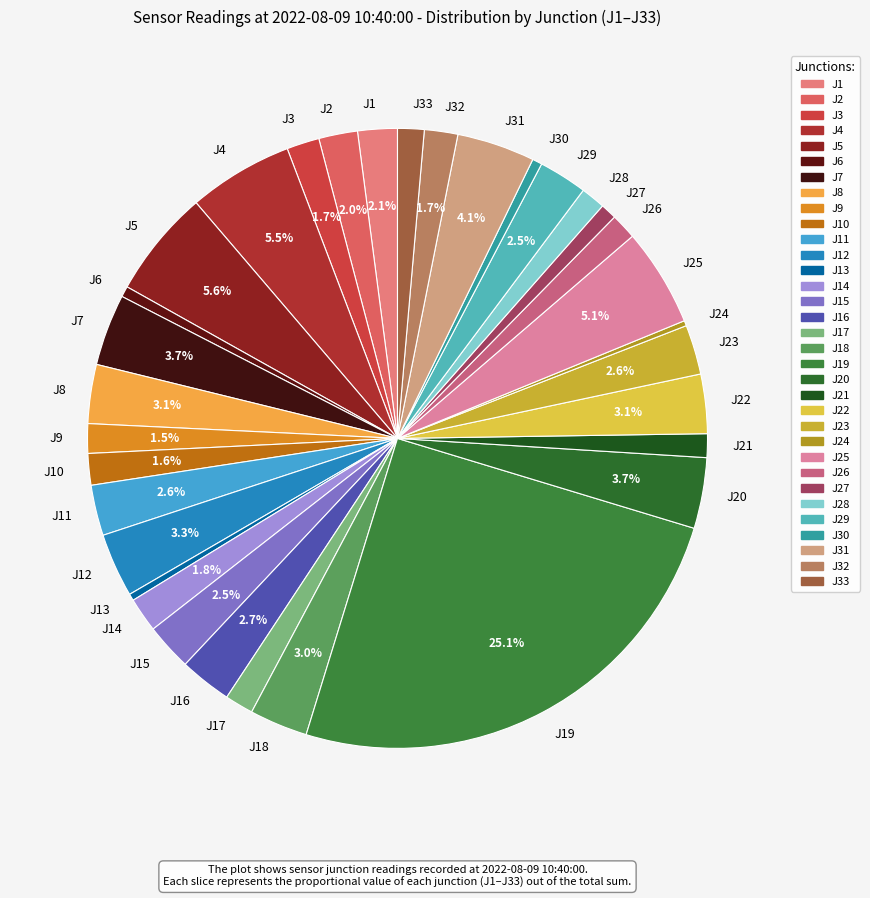

Which has a higher value, J18 or J1?

J18